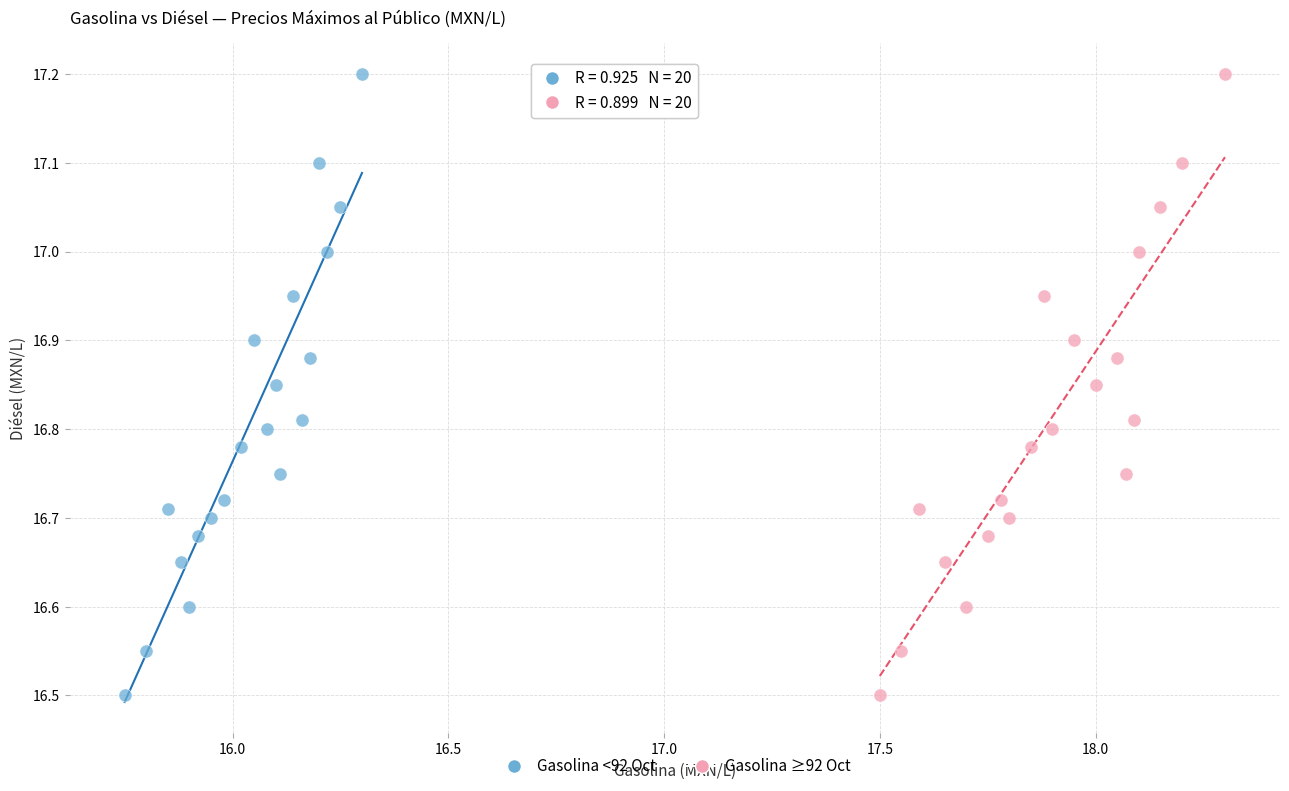

What are all the series names shown in the legend?

Gasolina <92 Oct, Gasolina ≥92 Oct